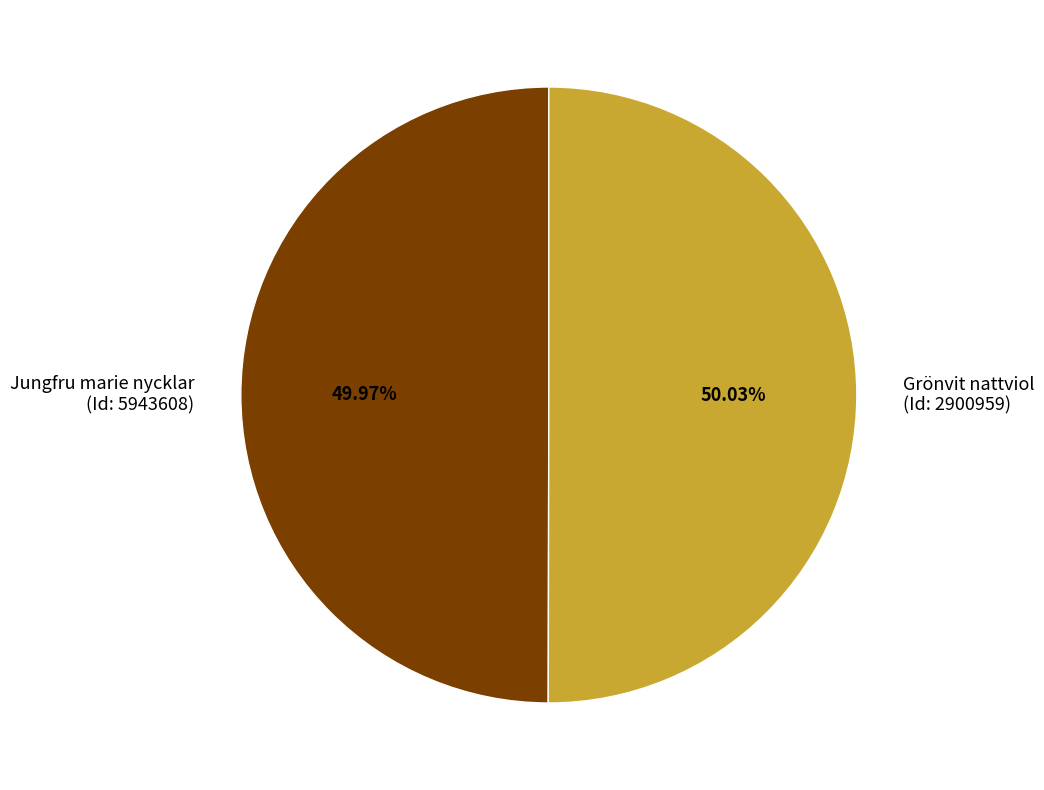

Do Jungfru marie nycklar (Id: 5943608) and Grönvit nattviol (Id: 2900959) together represent more than half of the pie?

Yes